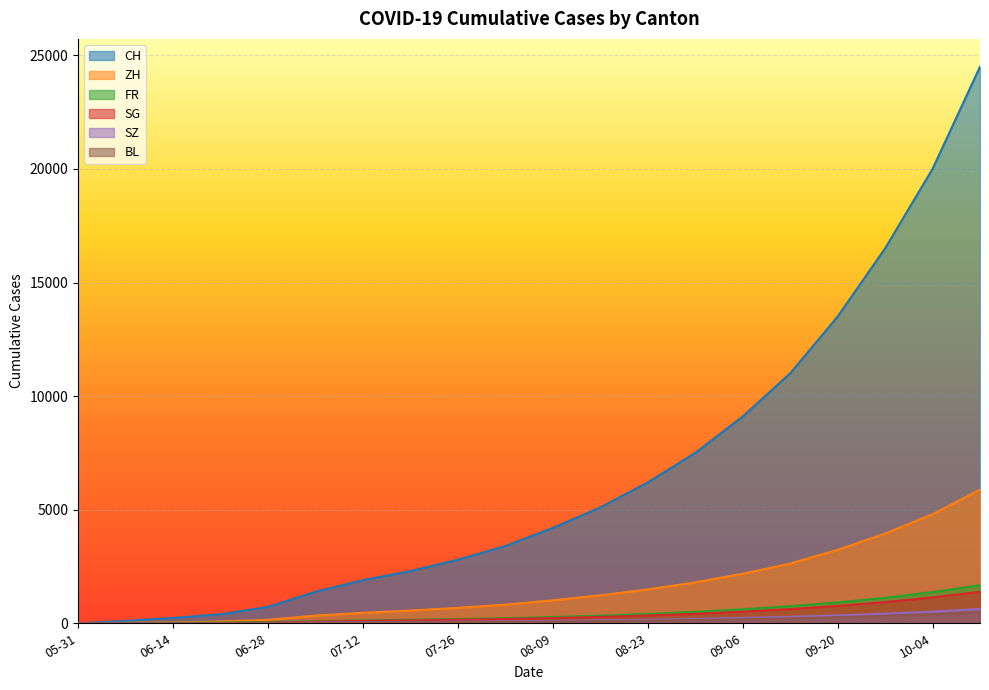

The value of FR at 2020-06-21 is 51. True or false?

False